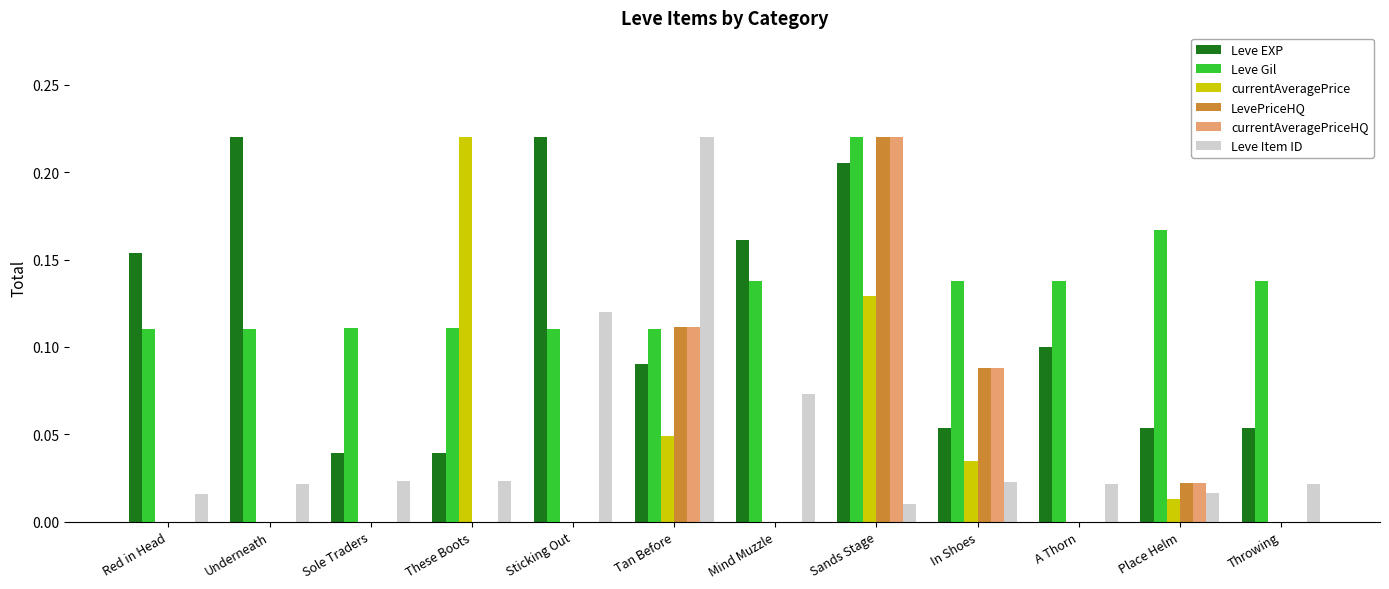

Which series changed the most between Sole Traders and A Thorn?

Leve EXP